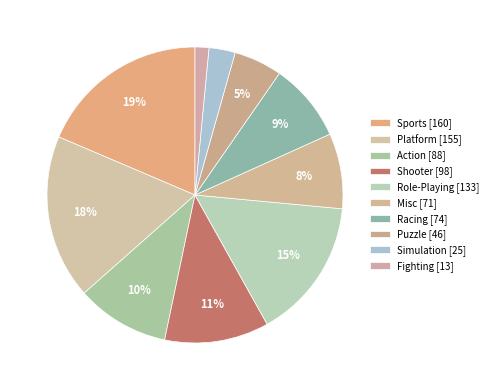

Is Sports the majority of the pie?

No